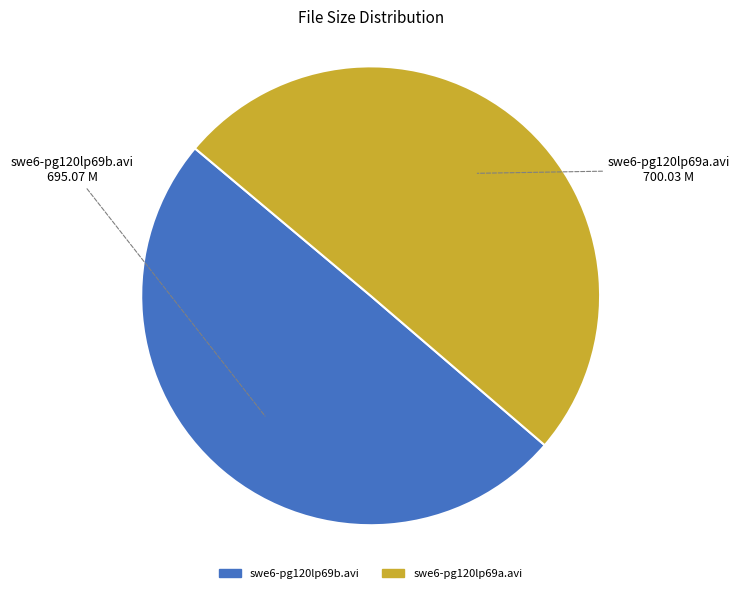

The swe6-pg120lp69a.avi slice represents 50% of the pie. True or false?

True